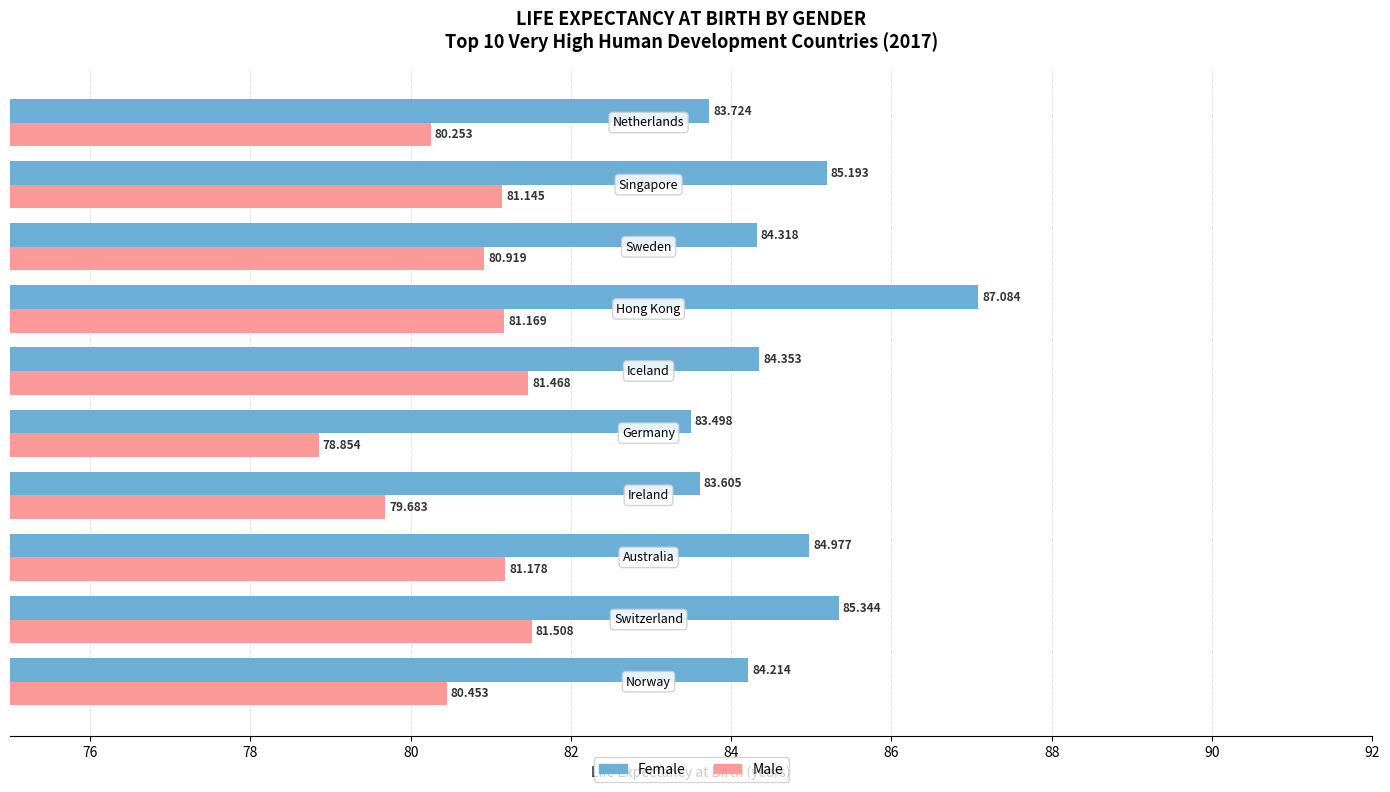

How many data points in Female are above 84?

7